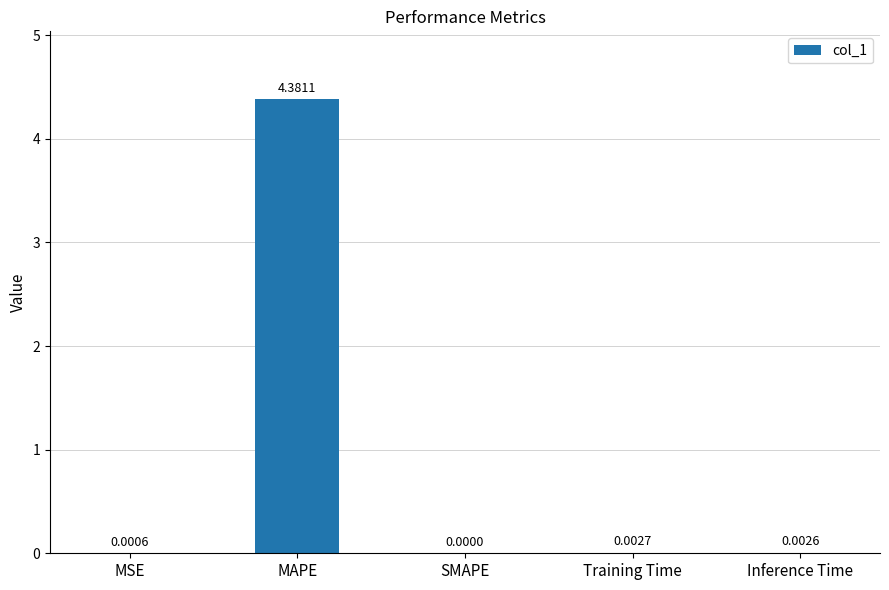

Between MAPE and MSE, which is larger?

MAPE